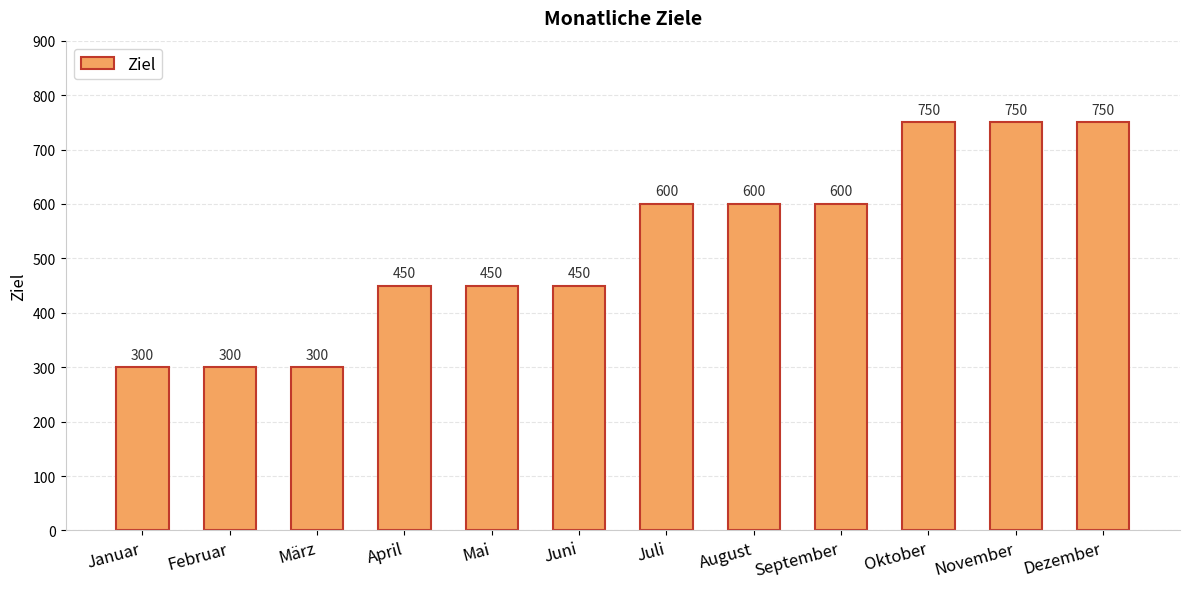

The value at November is 1213. True or false?

False